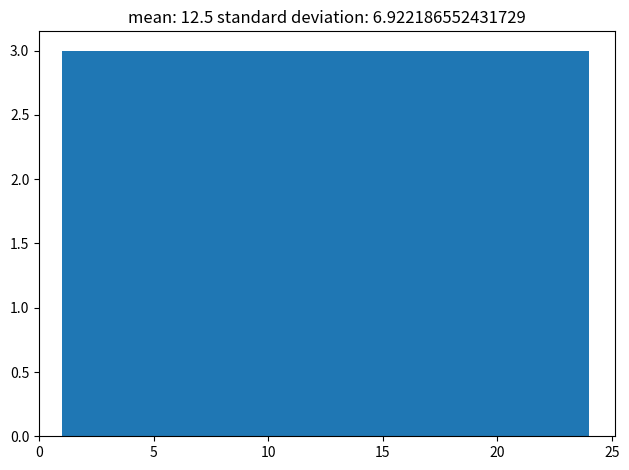

Reading left to right, transcribe this chart: for each bar, give the range it covers on the x-axis and its height. Neither the bar edges nor the heights are printed on the chart, so give them approximately, as read against the axes.

1.0 to 4.0: 3
4.0 to 7.0: 3
7.0 to 9.5: 3
9.5 to 12.5: 3
12.5 to 15.5: 3
15.5 to 18.5: 3
18.5 to 21.0: 3
21.0 to 24.0: 3